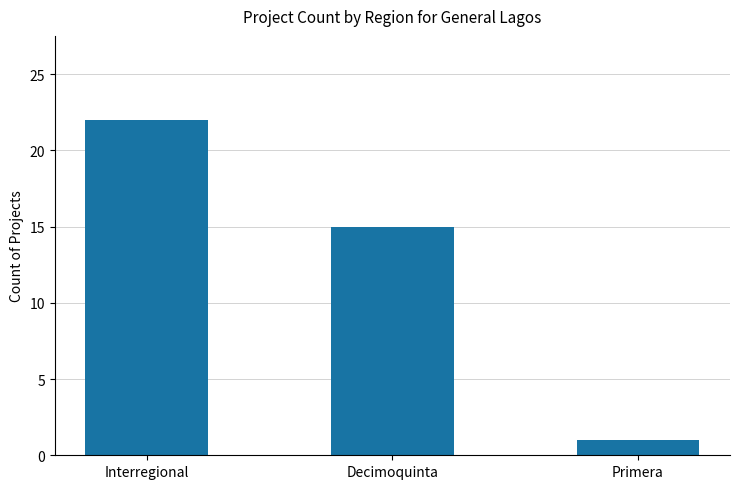

What is the ratio of the value at Interregional to the value at Decimoquinta?

1.5